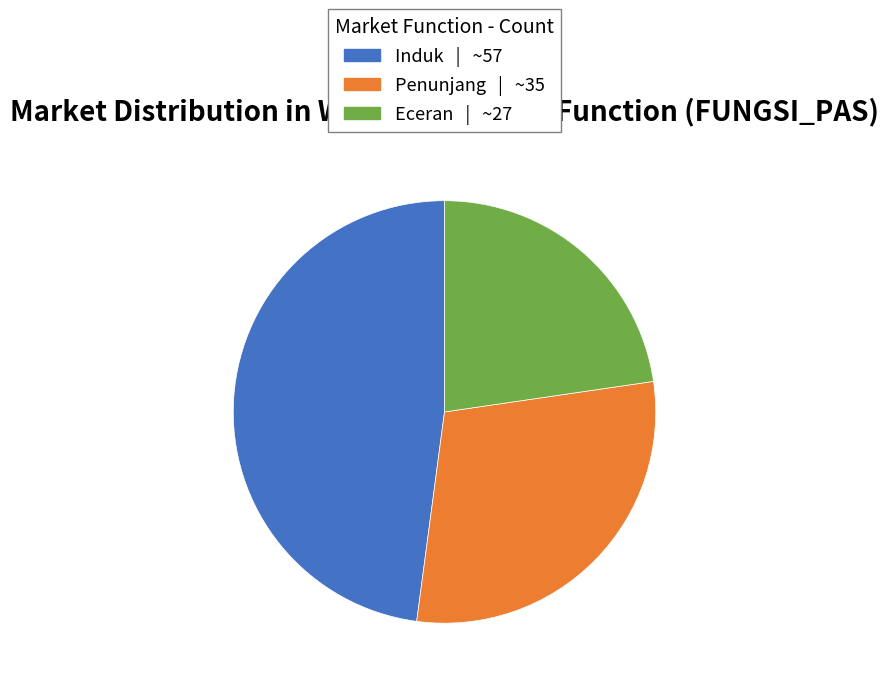

Rank the categories by value from lowest to highest.

Eceran, Penunjang, Induk